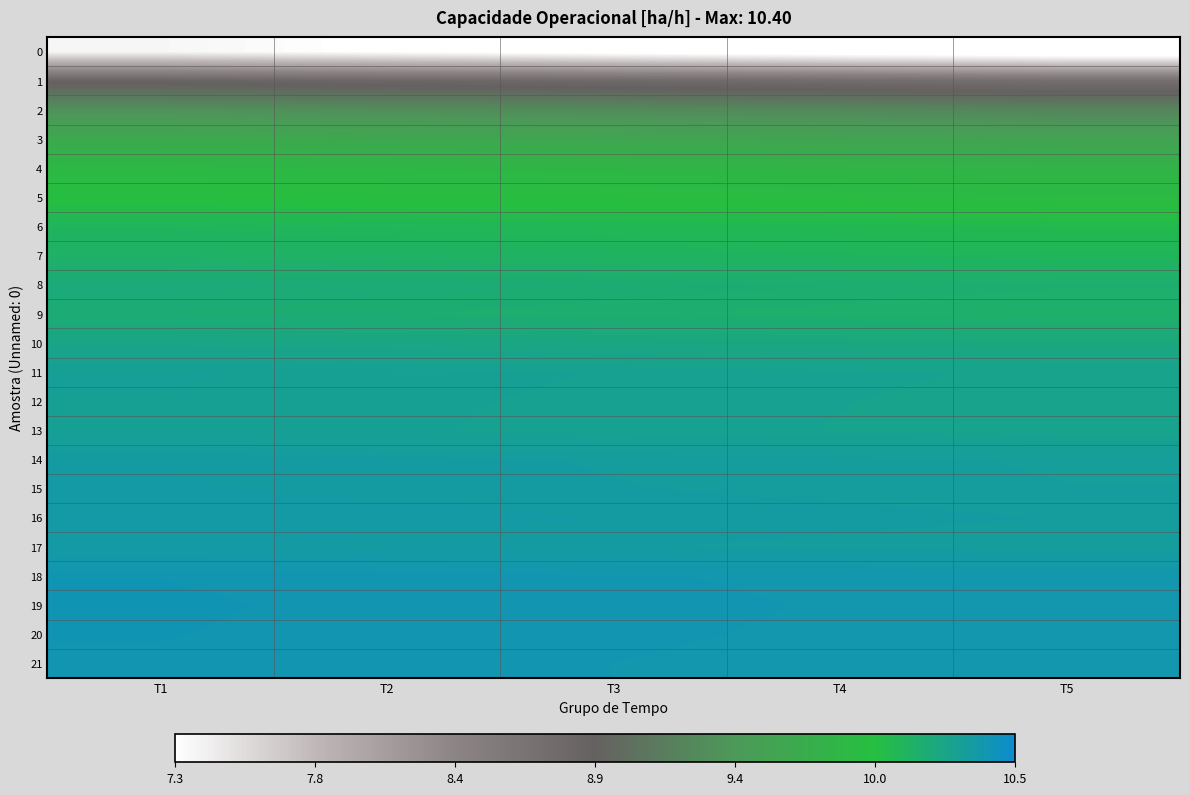

What is the difference between the highest and lowest values at T4?

3.2